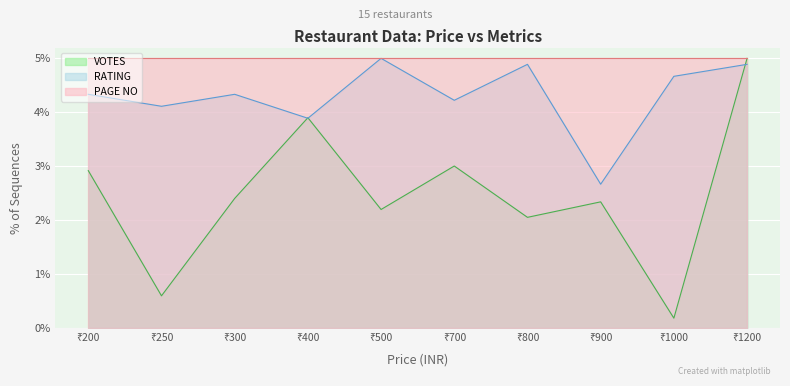

Rank the series by their average value, from highest to lowest.

PAGE NO, RATING, VOTES